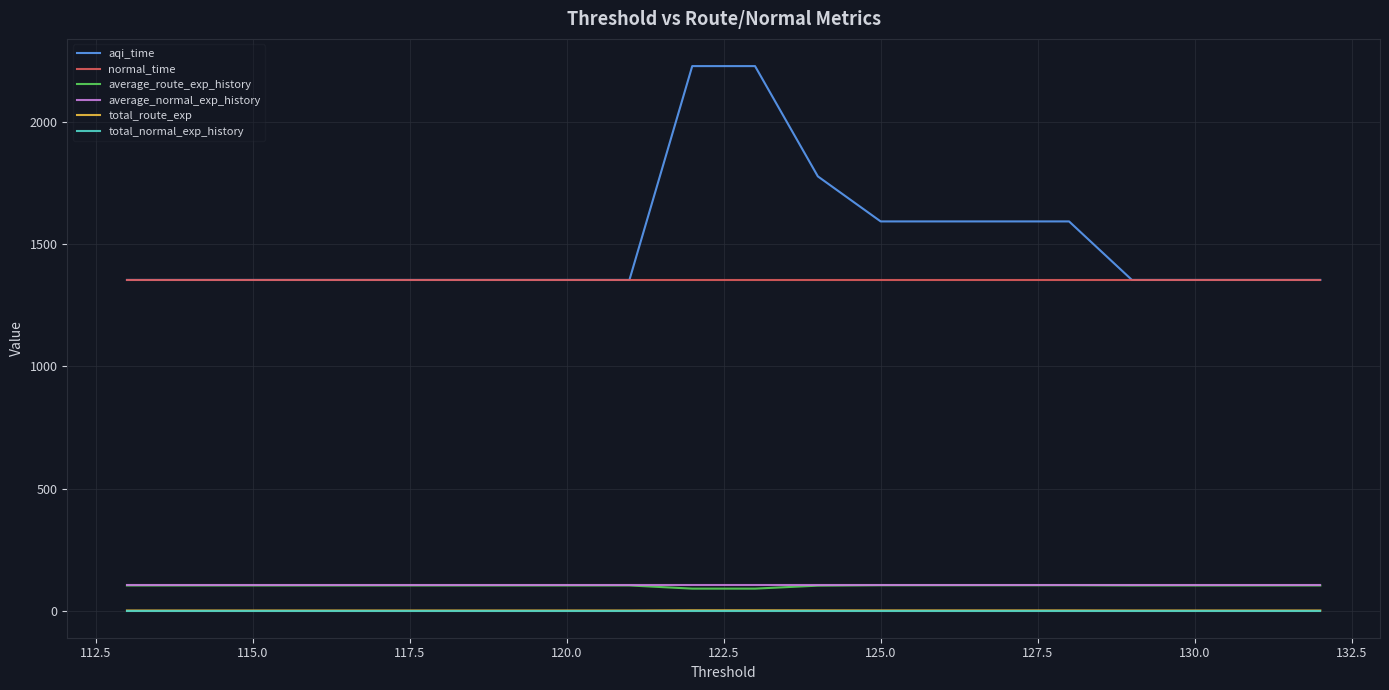

Which series has the widest spread of values?

aqi_time